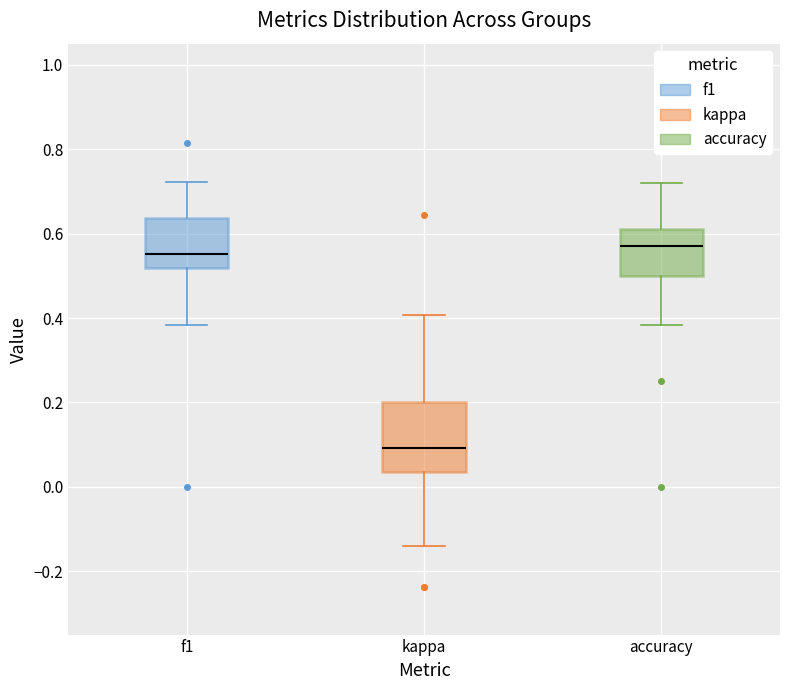

Which box has the highest median line?

accuracy